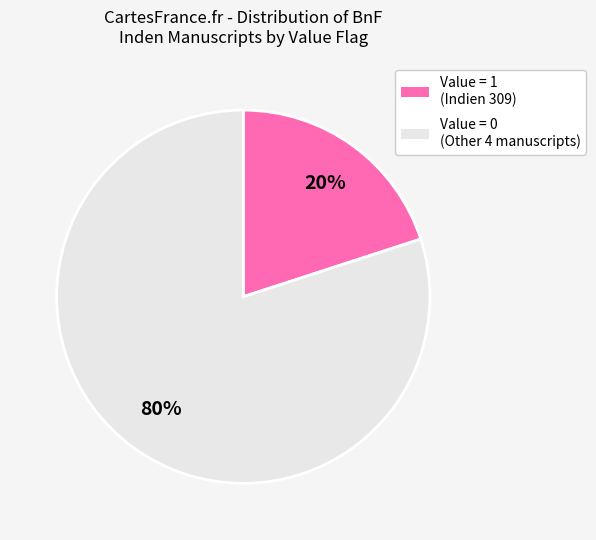

Does any single category account for the majority?

Yes